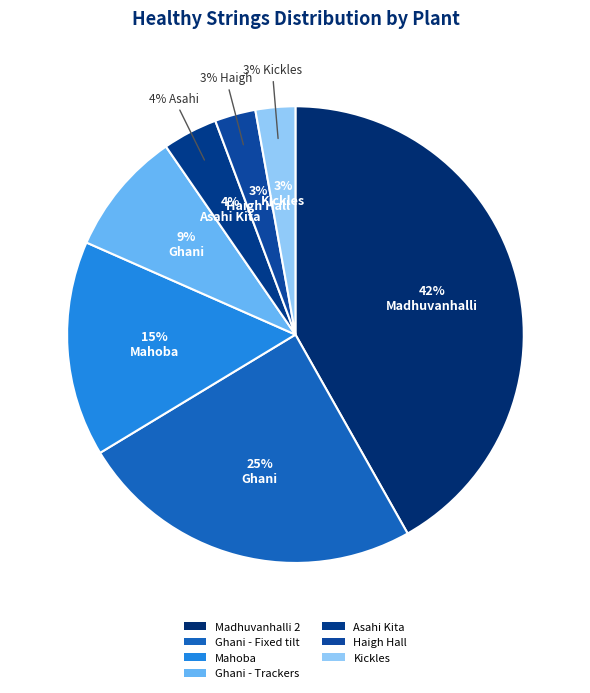

To the nearest percent, what percentage of the pie is Kickles?

3%